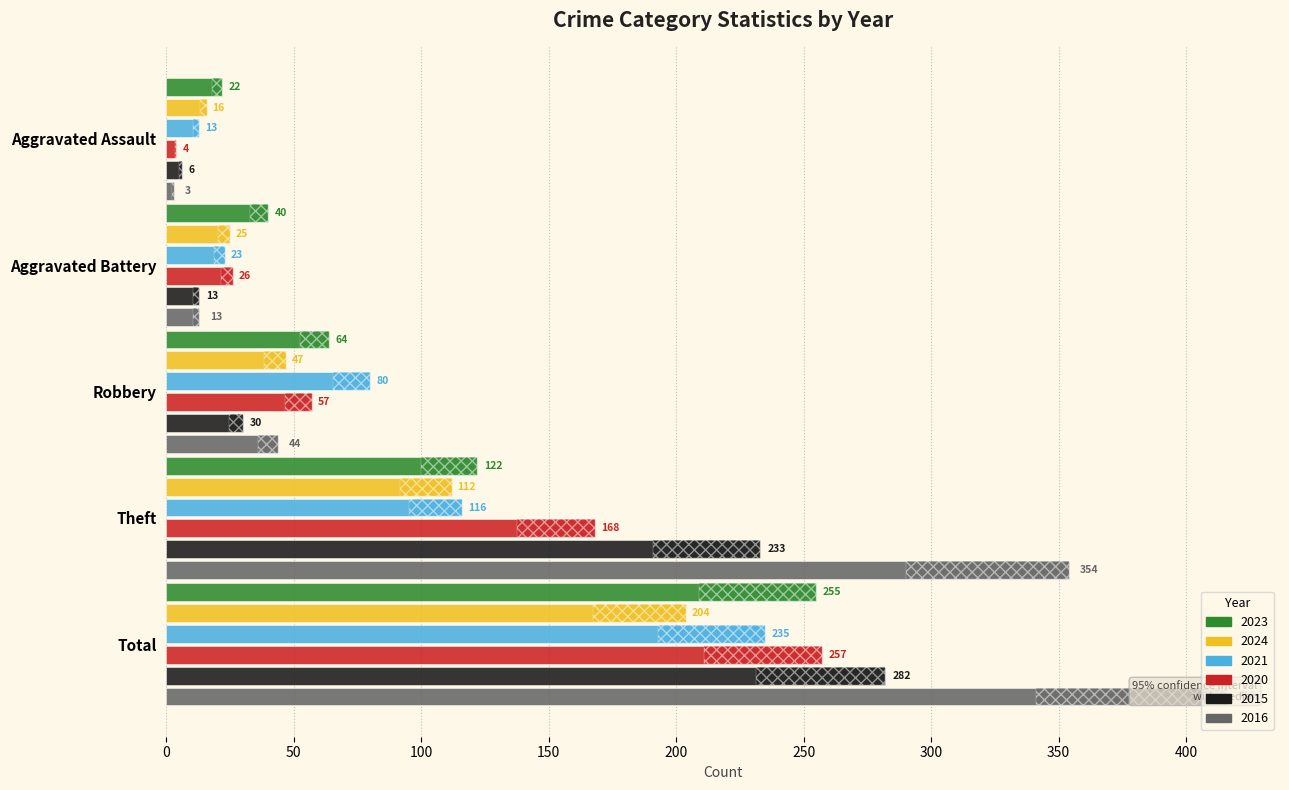

Read the 2024 value at Aggravated Assault.

16